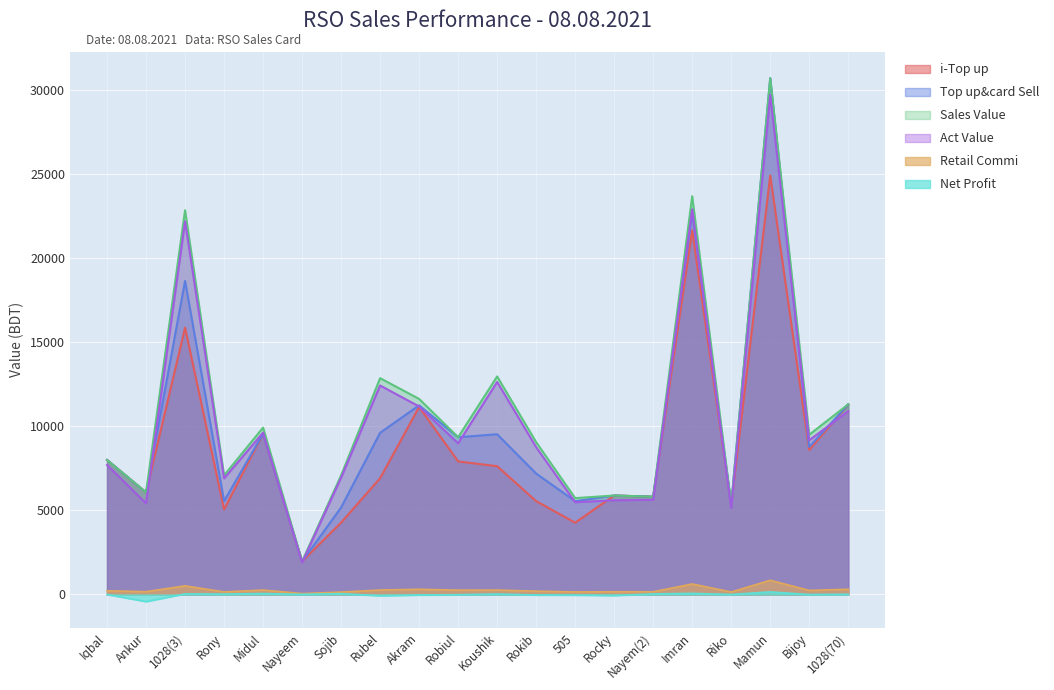

At which category is the sum across all series the highest?

Mamun